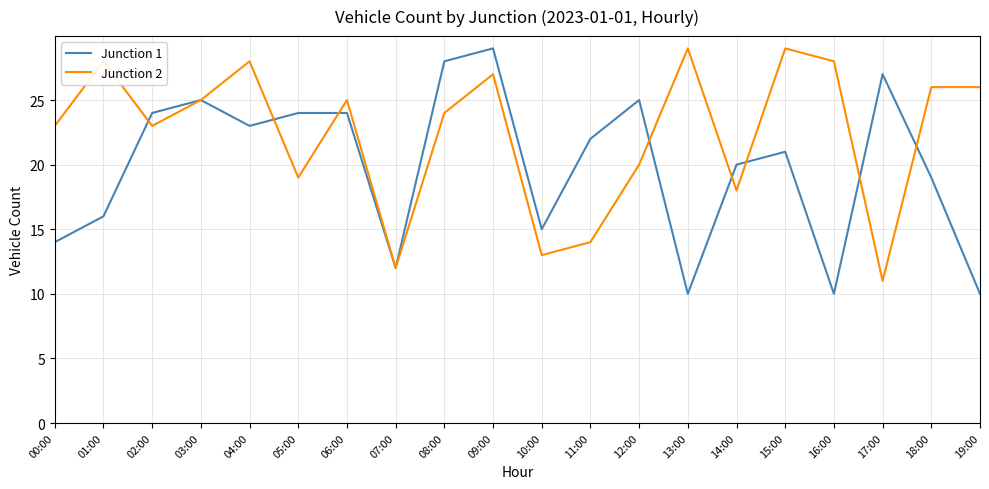

Reading right to left, what are all the values shown in this chart?

Junction 1: 10	19	27	10	21	20	10	25	22	15	29	28	12	24	24	23	25	24	16	14
Junction 2: 26	26	11	28	29	18	29	20	14	13	27	24	12	25	19	28	25	23	28	23